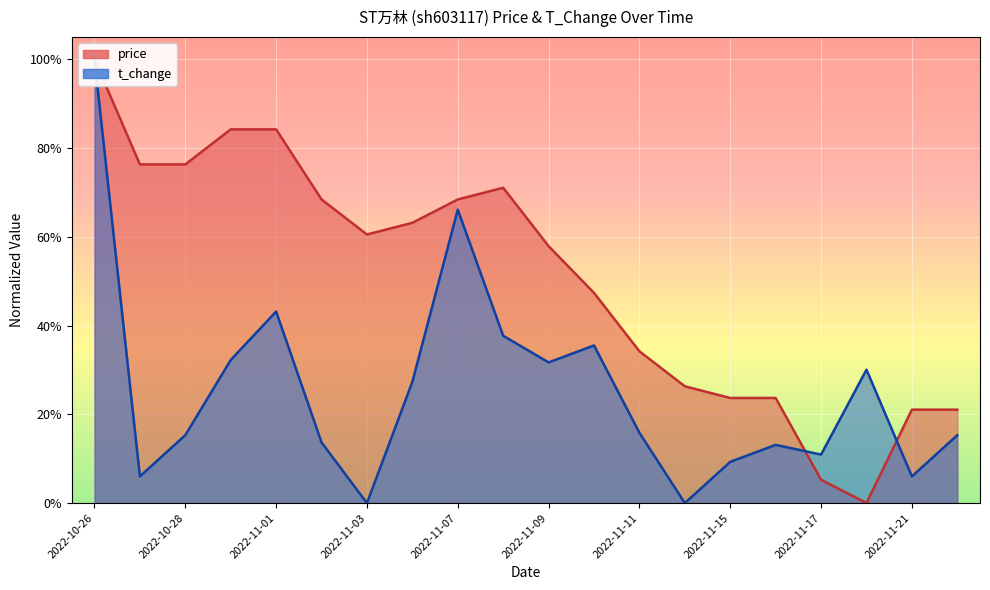

At which category does t_change reach its first local valley?

2022-10-27